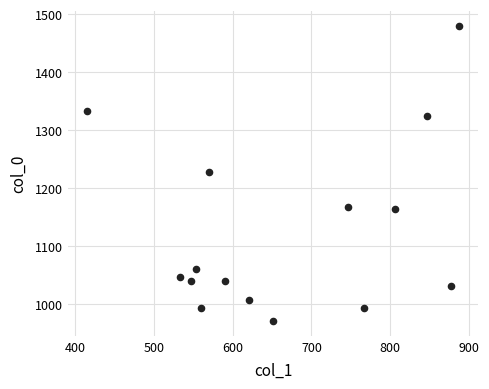

What is the range of X values (max minus min)?

472.5